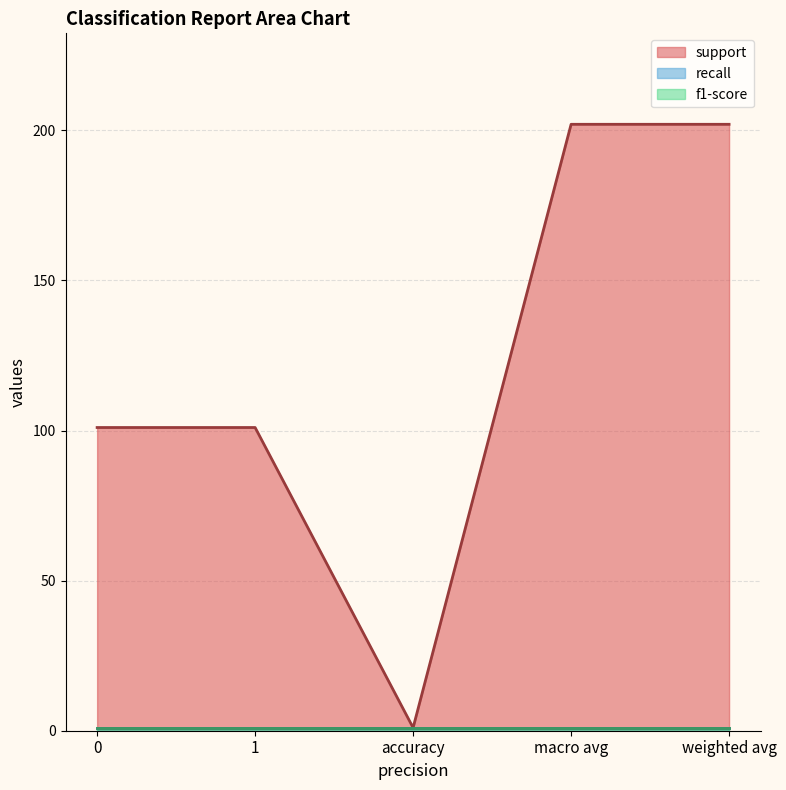

True or false: support has more than 0 interior local peaks.

False